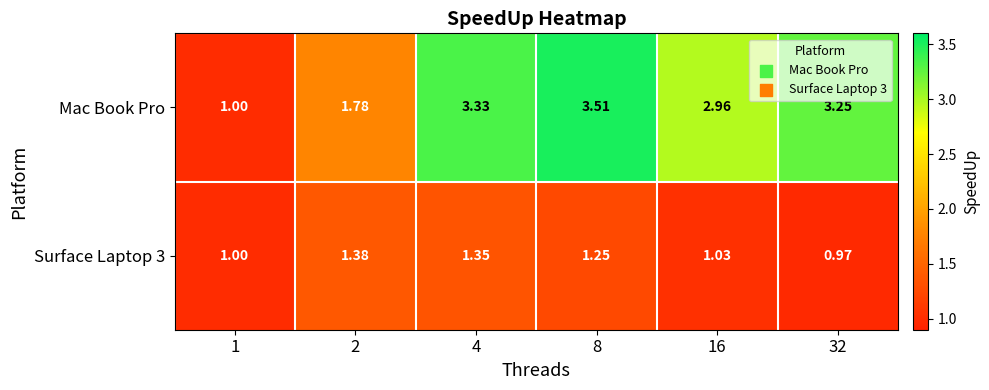

Which series has the largest total across all categories?

Mac Book Pro